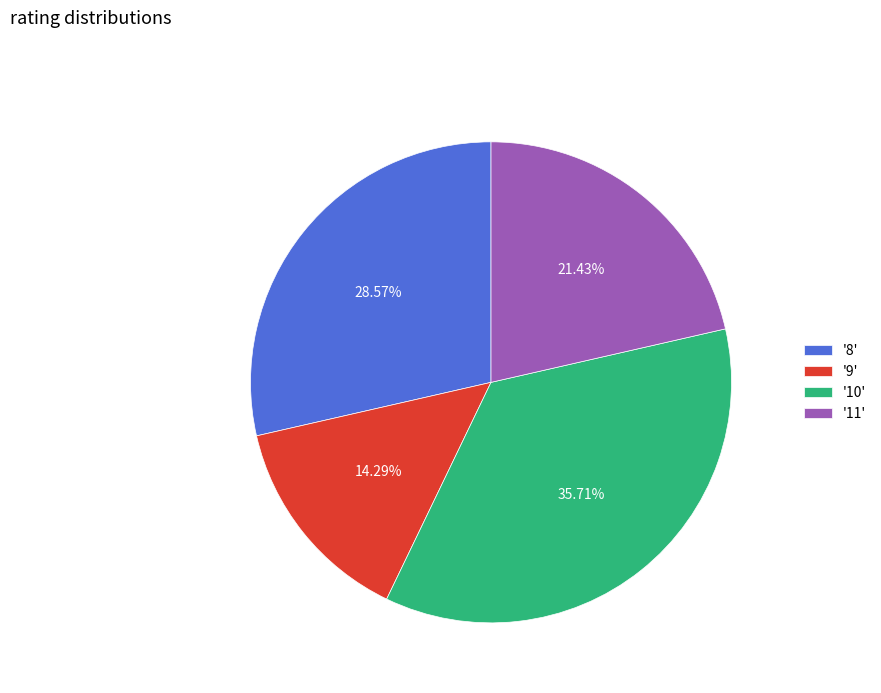

Rank the categories by value from lowest to highest.

'9', '11', '8', '10'